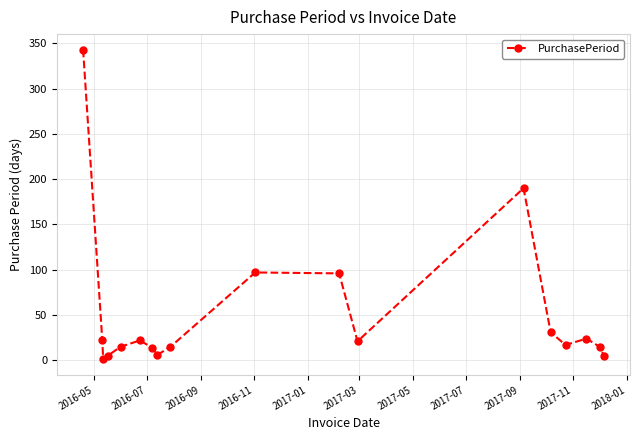

True or false: there are more than 1 points higher than both neighbors.

True